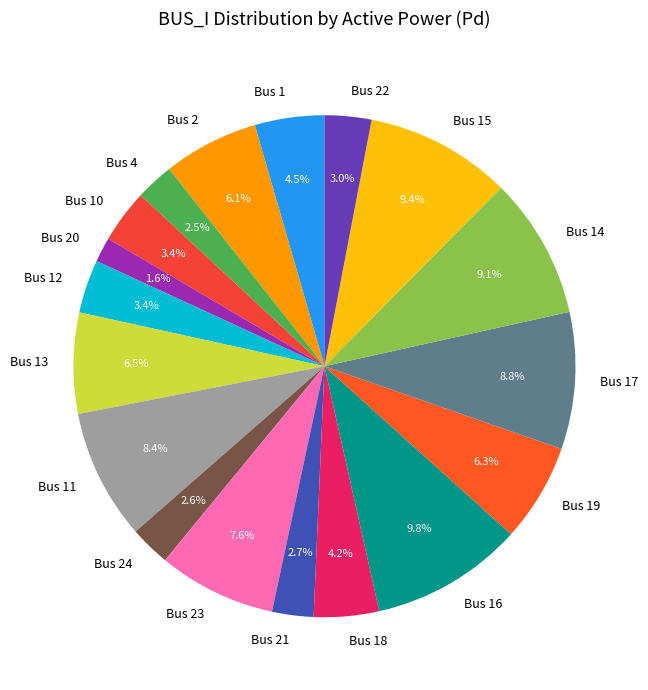

Do Bus 15 and Bus 23 together represent more than half of the pie?

No